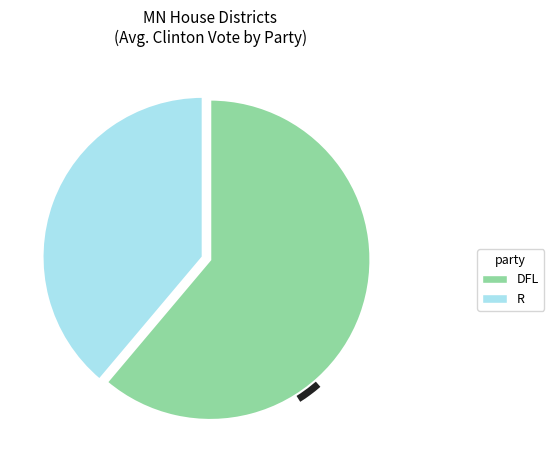

Approximately how many times larger is the value at DFL compared to R?

1.5